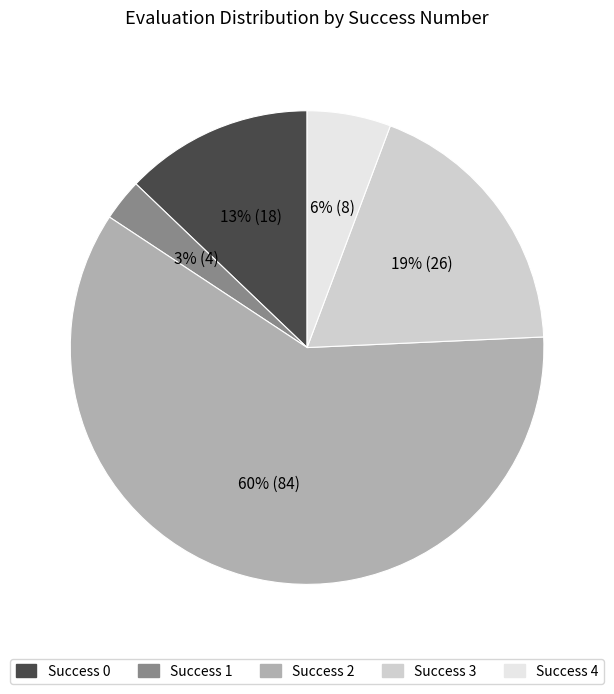

Is there a majority slice in this chart?

Yes